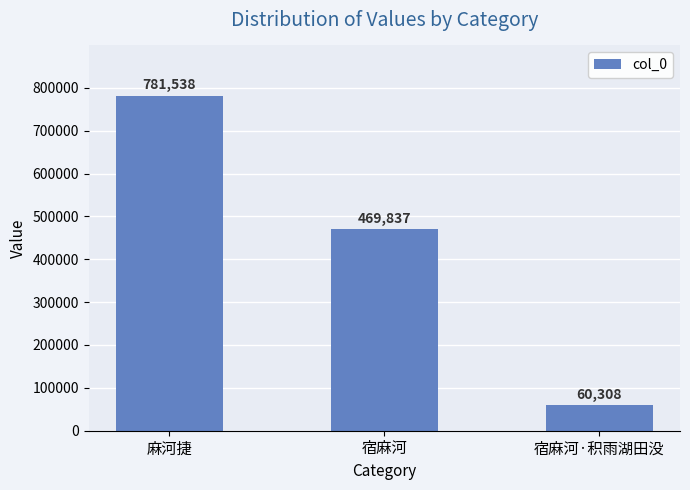

List the labels in order of value, smallest first.

宿麻河·积雨湖田没, 宿麻河, 麻河捷